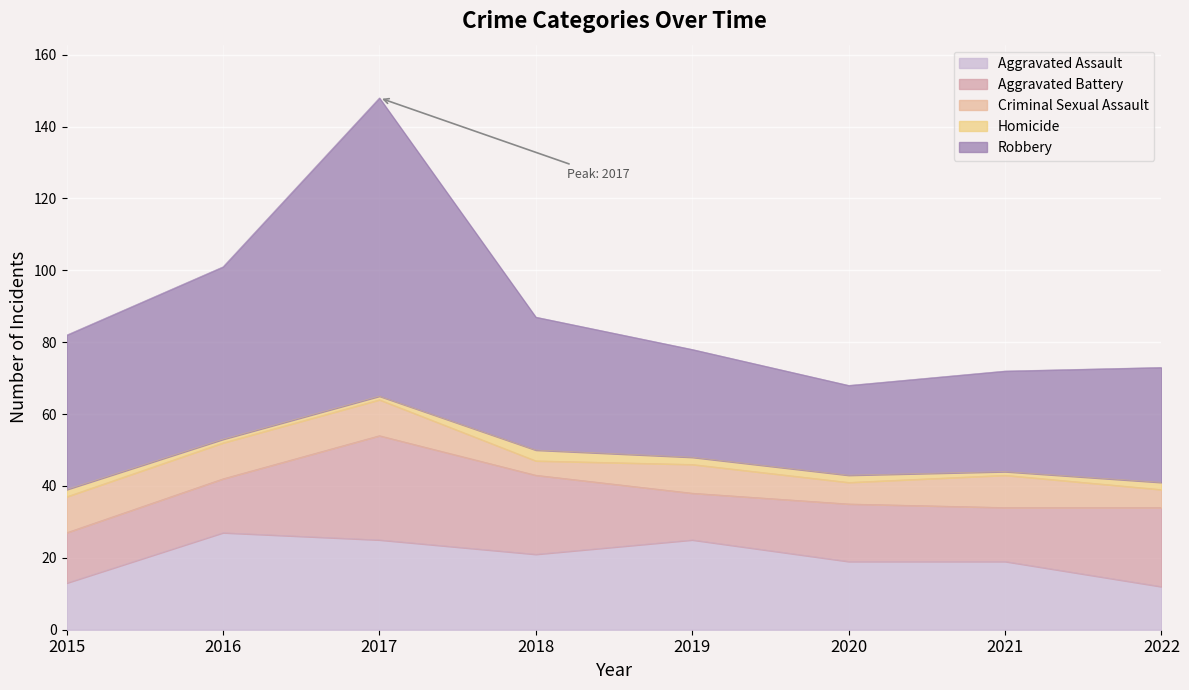

How many values in the Criminal Sexual Assault series are below 9?

4